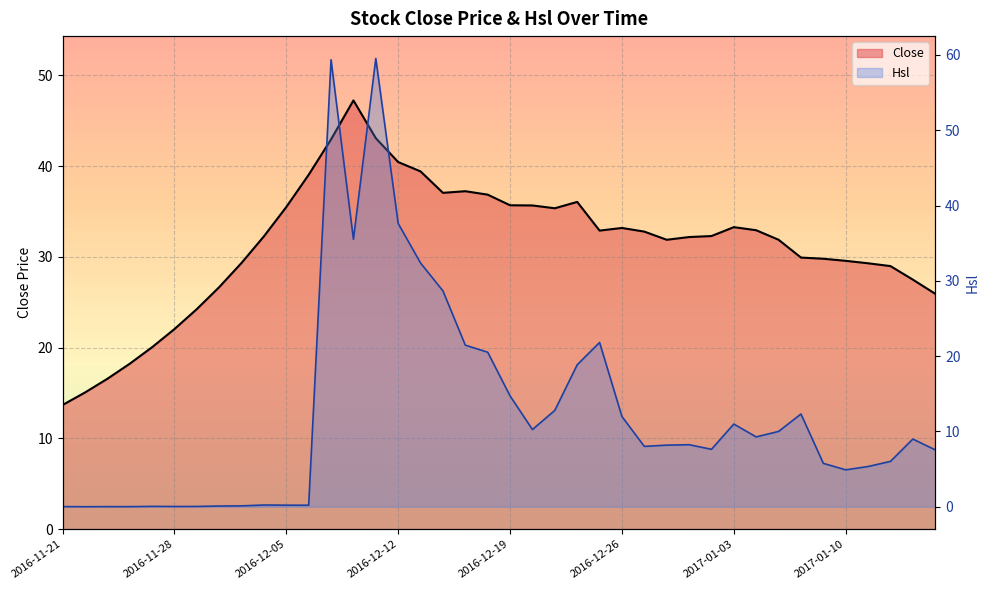

What is the total value across all series at 2016-11-28?

22.1